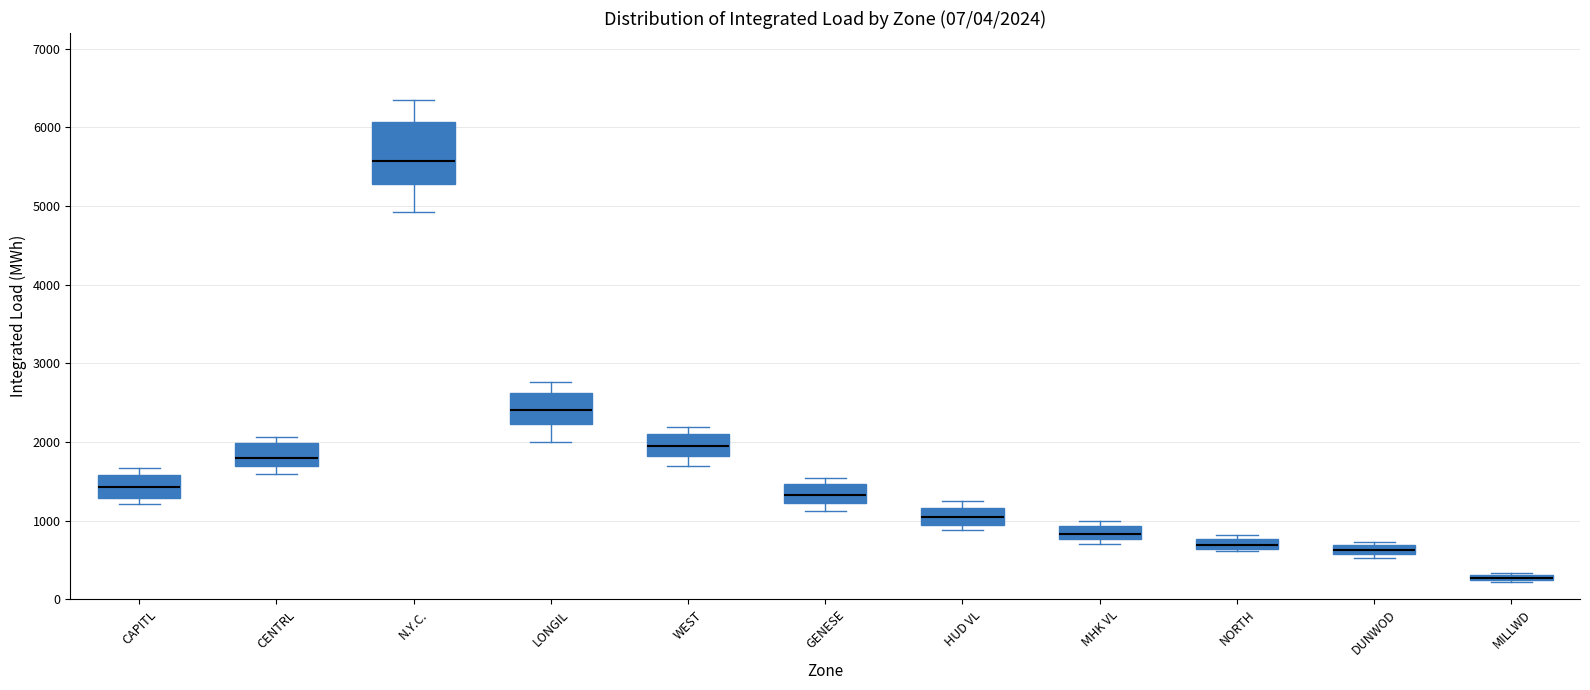

Comparing the boxes themselves (not the whiskers), which one is the tallest?

N.Y.C.